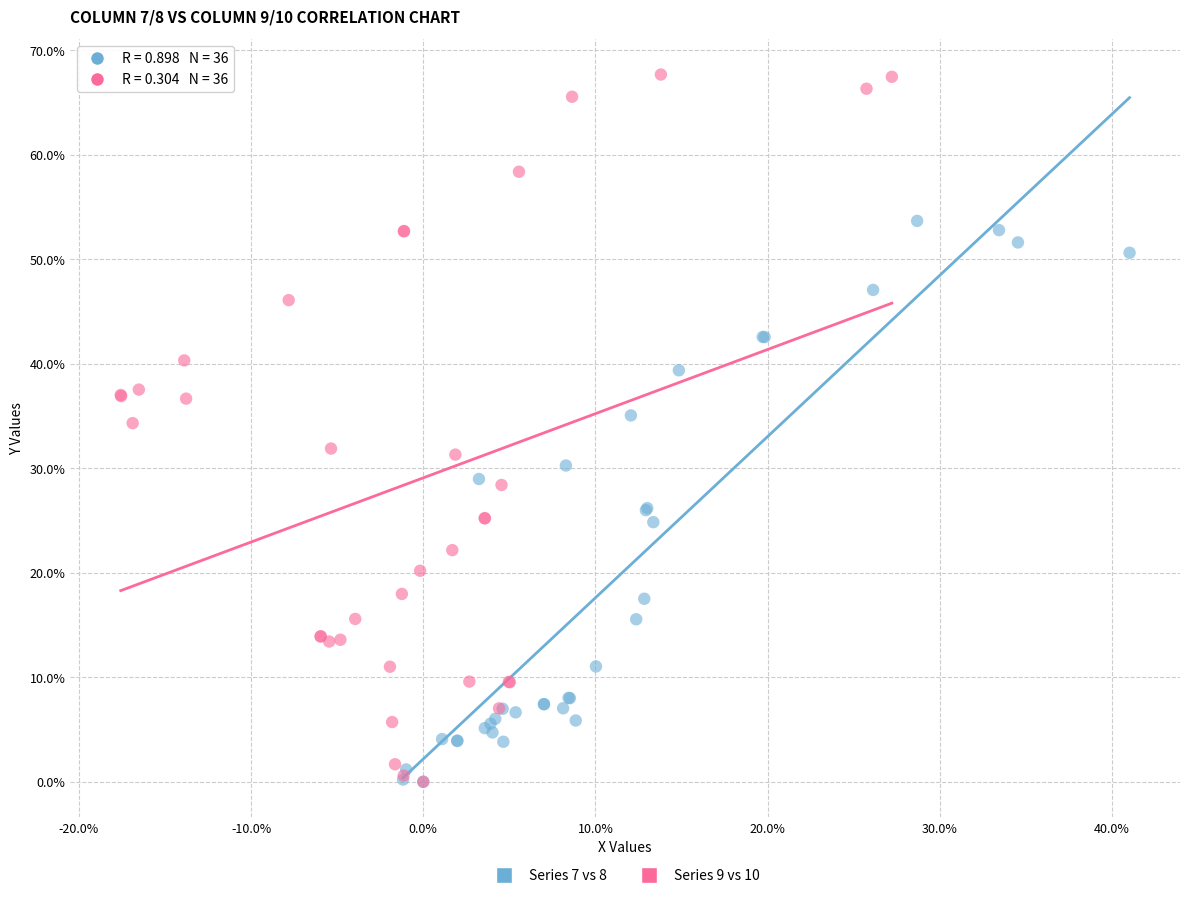

Which series has the widest spread of Y values?

Series 9 vs 10